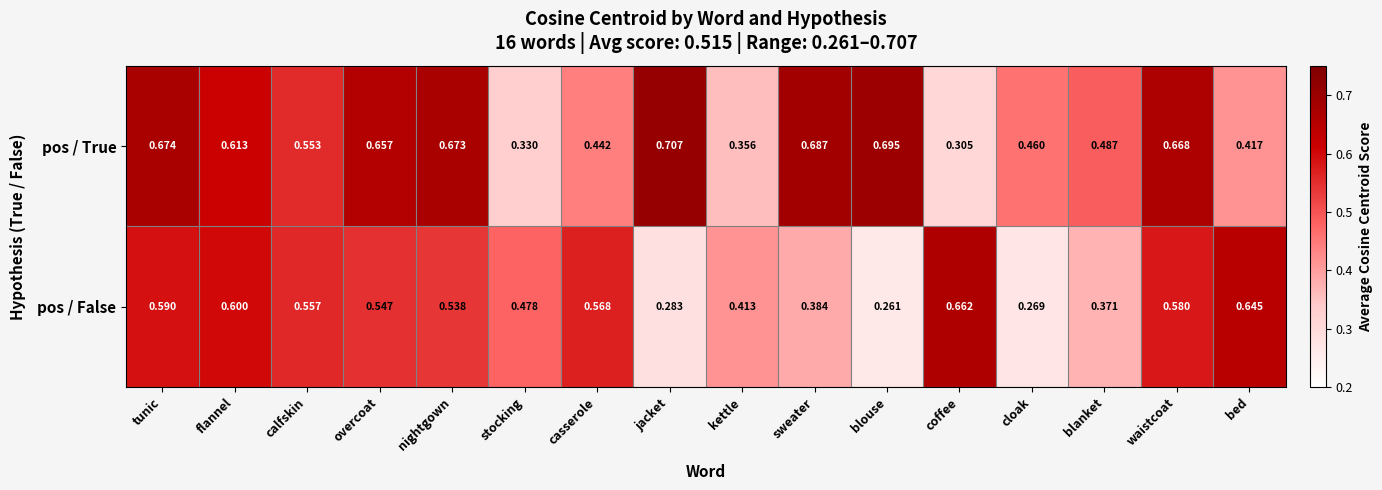

Which series changed the most between waistcoat and bed?

pos / True